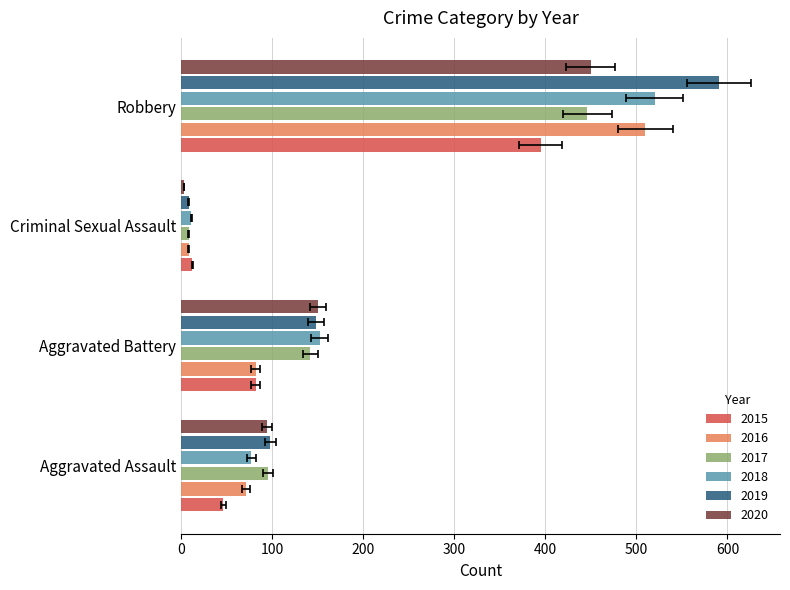

What is the difference between the second highest and second lowest values in the 2015 series?

36